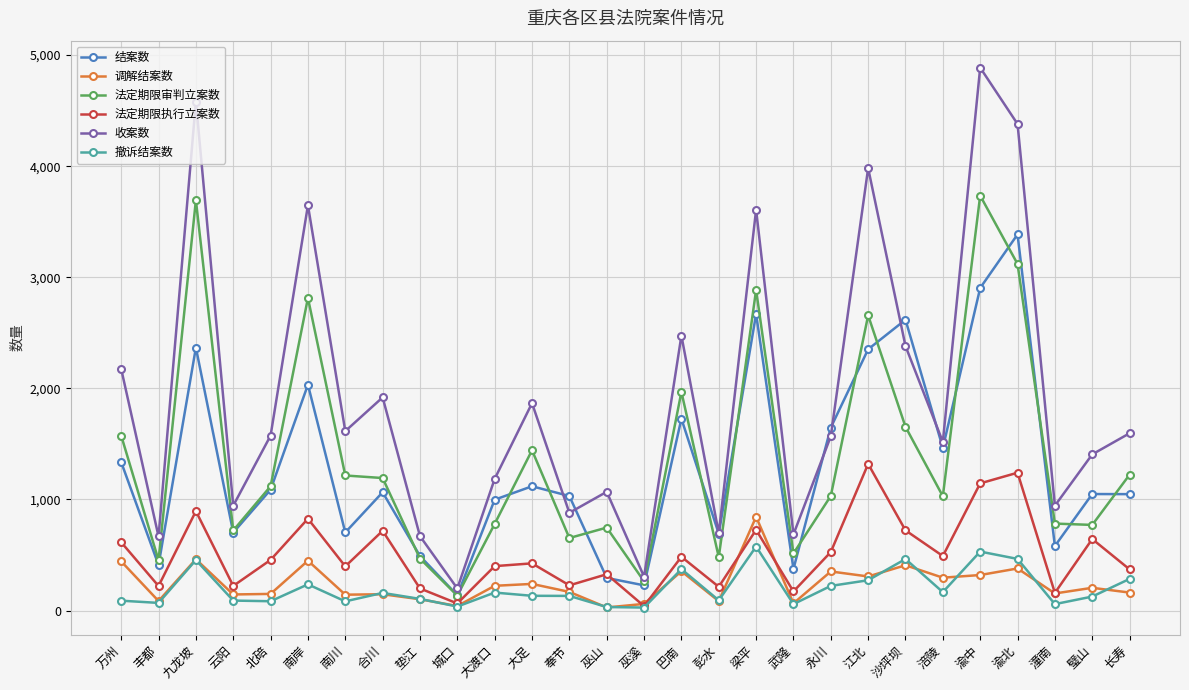

What is the sum of all 结案数 values?

36513